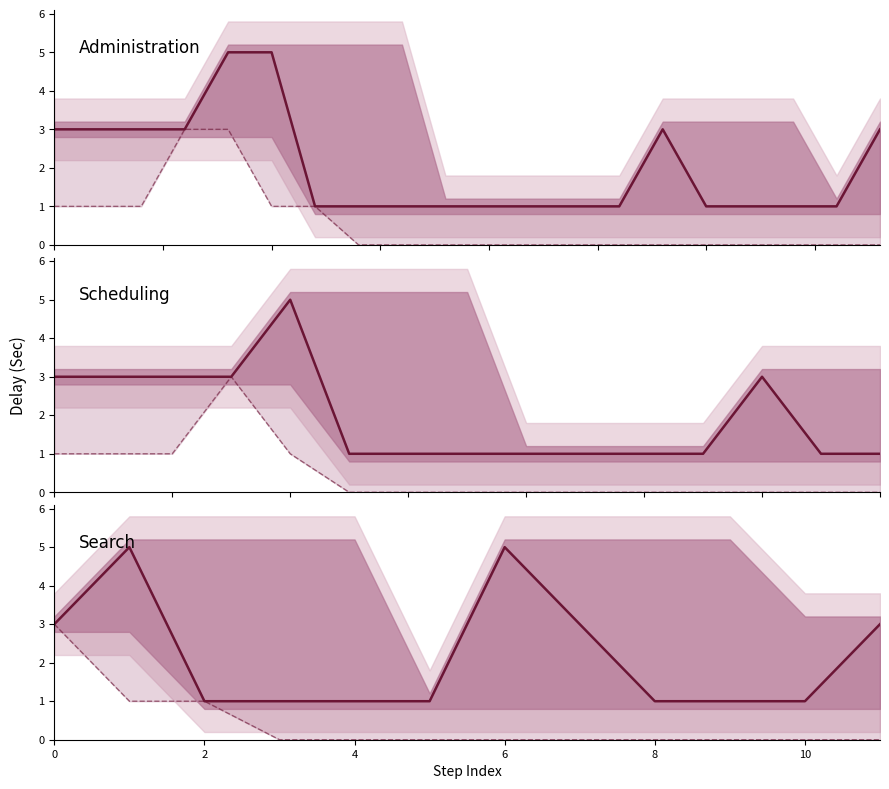

Read the Delay After Action(Sec) value at 8.

1